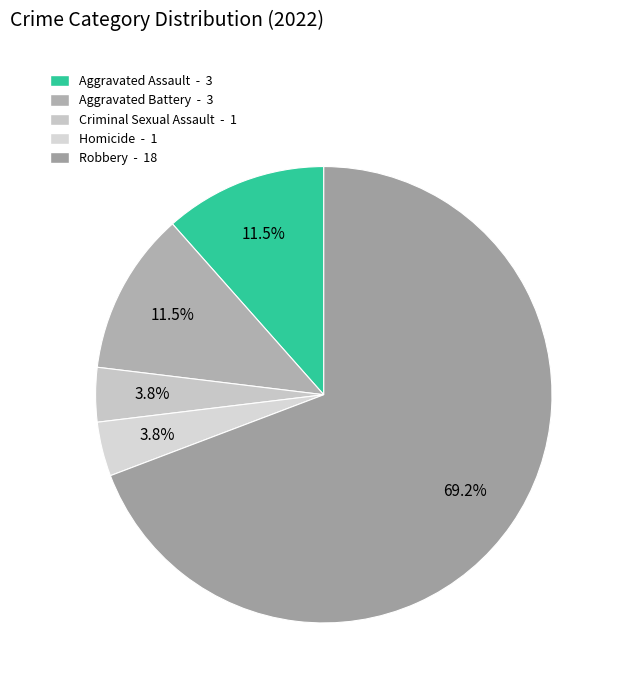

Which has a higher value, Criminal Sexual Assault or Homicide?

Criminal Sexual Assault